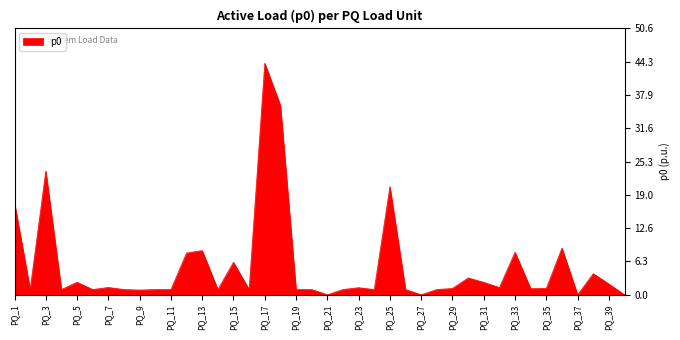

What is the difference between the second highest and second lowest values?

36.0